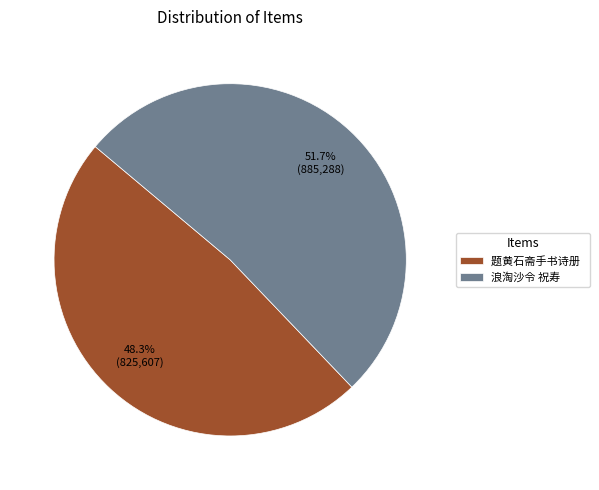

To the nearest percent, what is the difference between the largest and smallest slice percentages?

3%